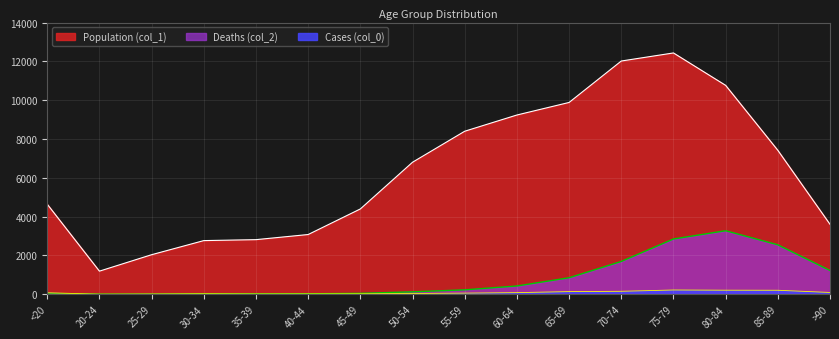

What is the highest value of the Population (col_1) series?

12434